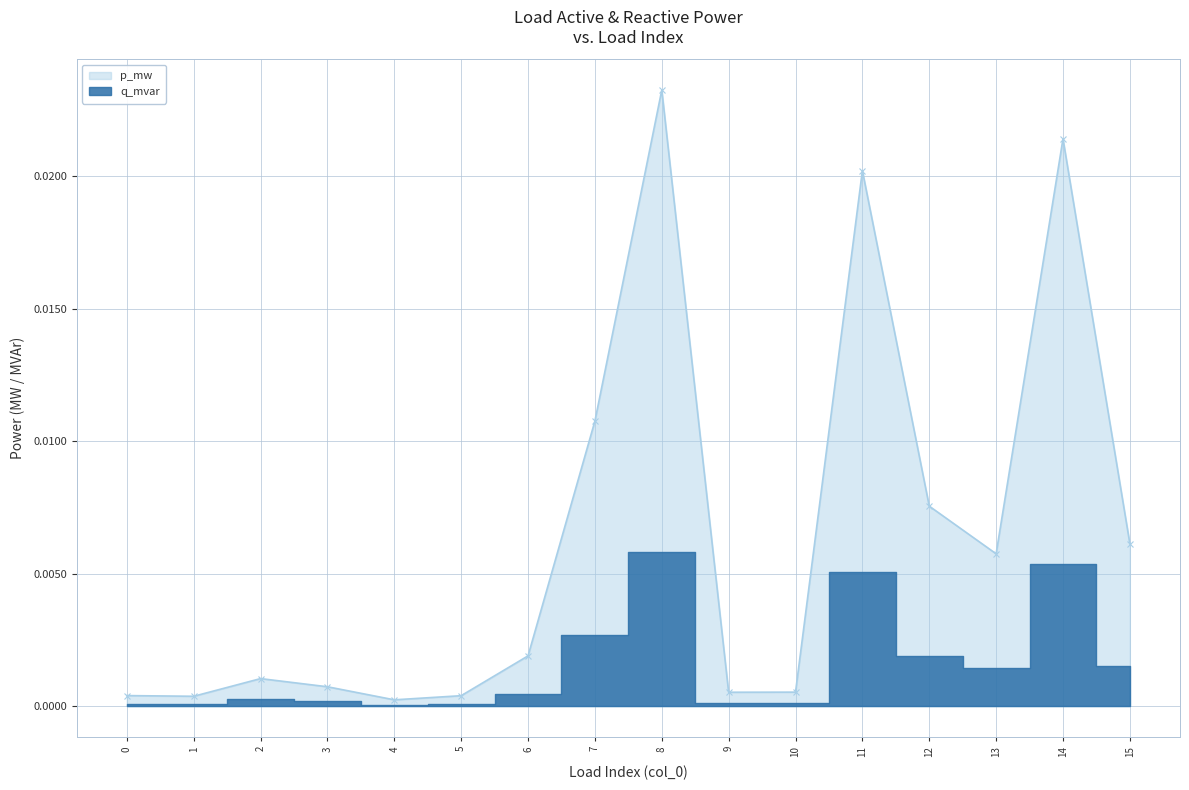

The chart shows a value of 0.0 at 7. True or false?

False